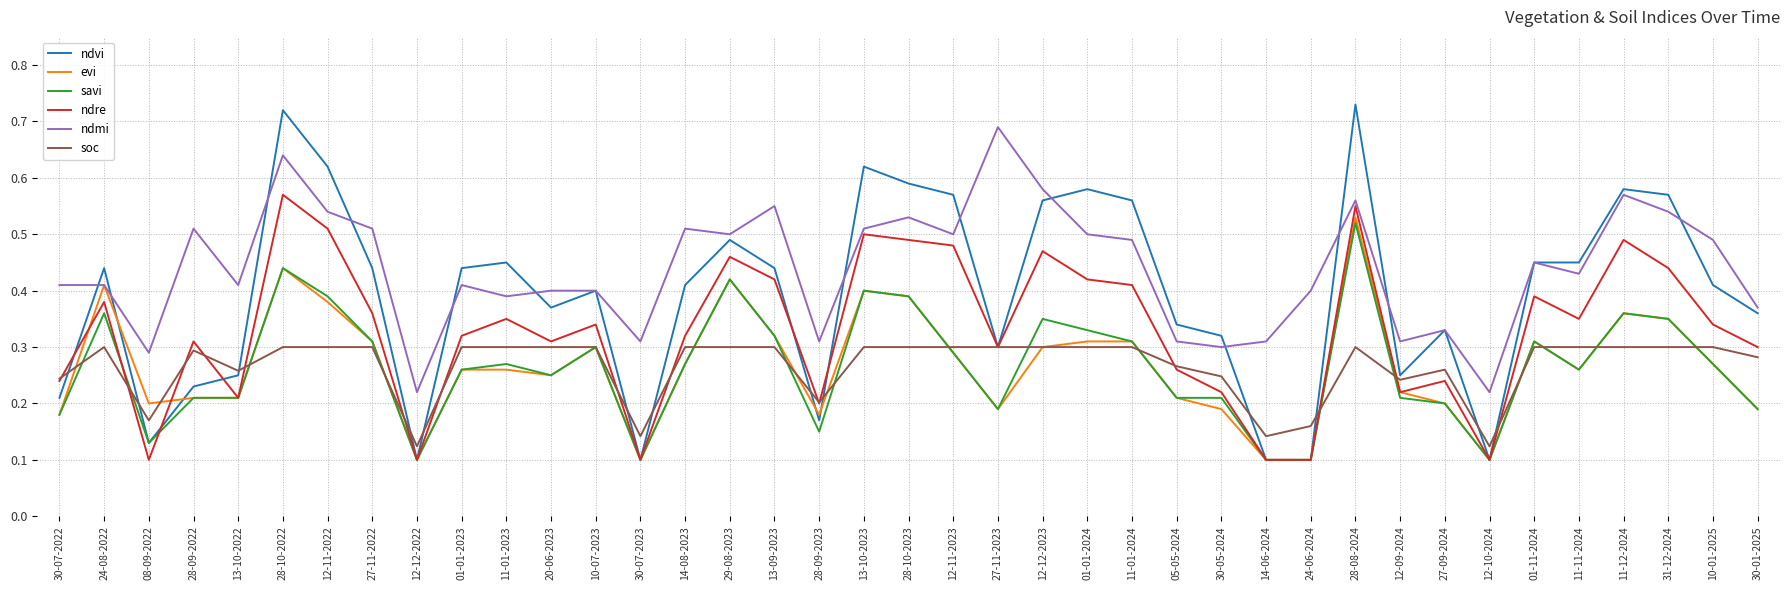

Which series has the largest range (max minus min)?

ndvi